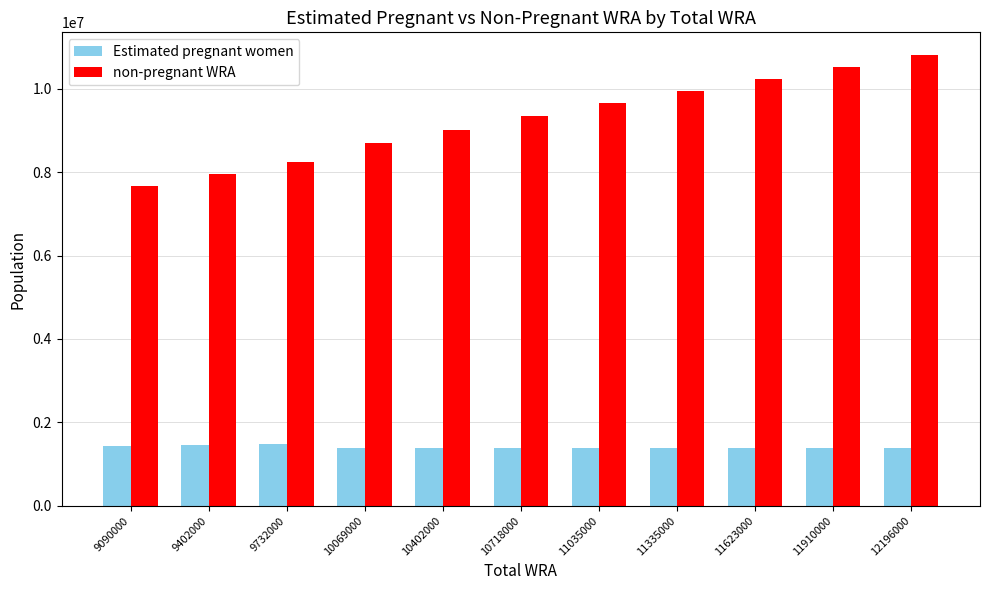

What is the maximum value shown in the chart?

10810890.6